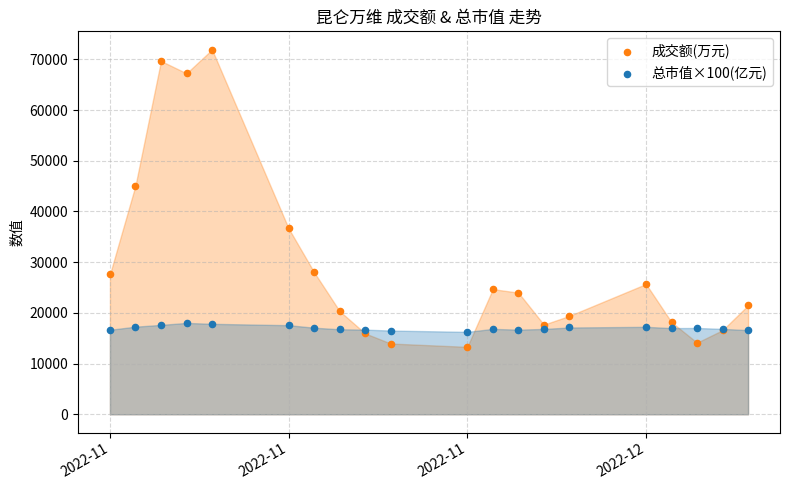

Which series contains the highest Y value?

成交额(万元)